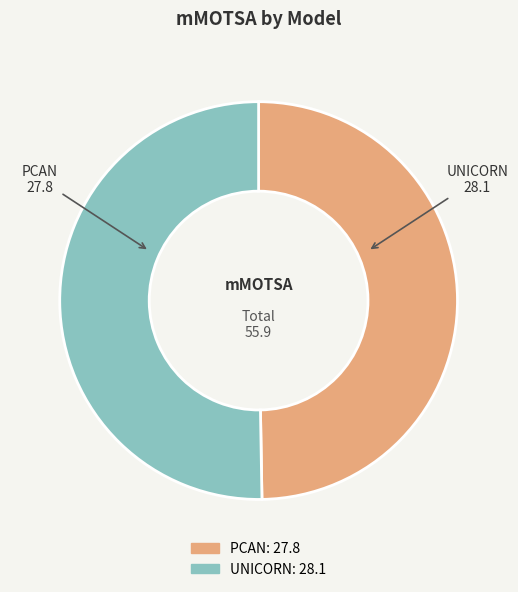

The UNICORN: 28.1 slice represents 50% of the pie. True or false?

True